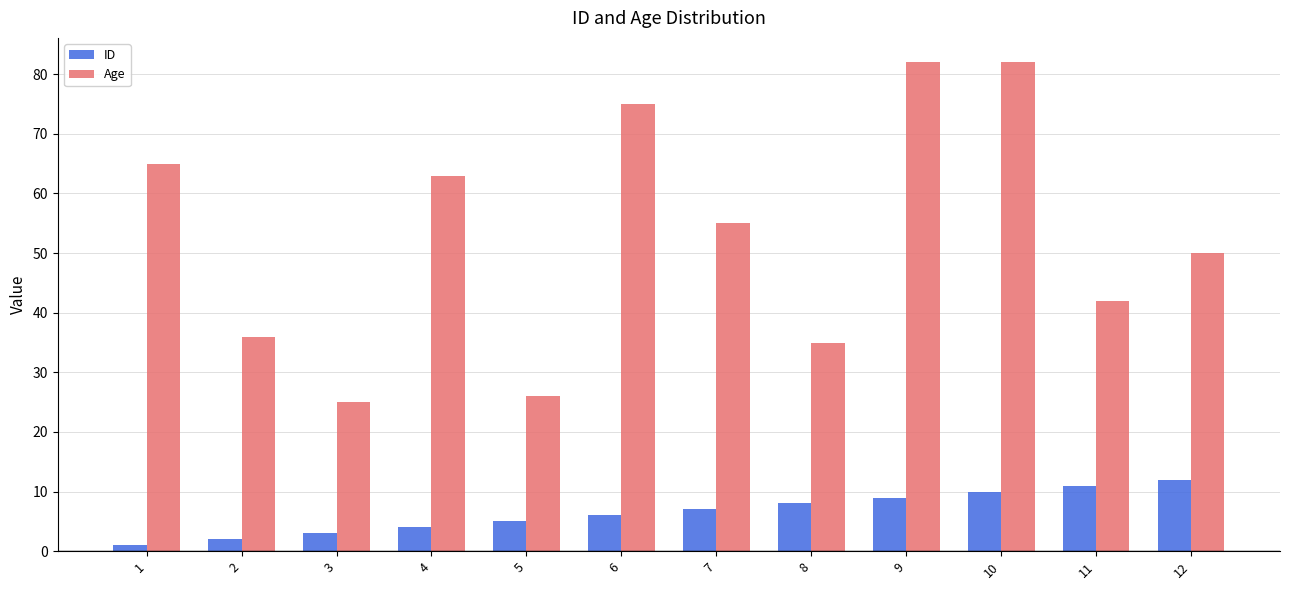

What is the average value of the Age series?

53